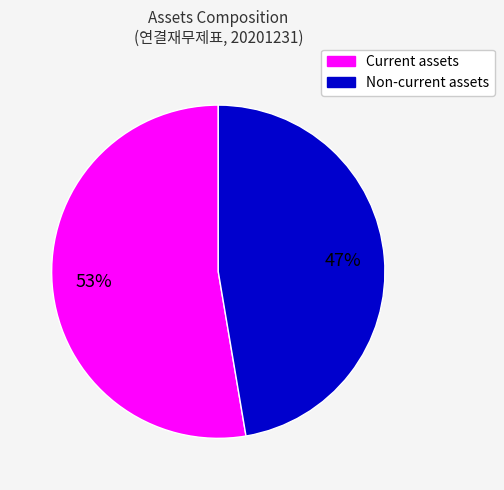

Between Current assets and Non-current assets, which is larger?

Current assets